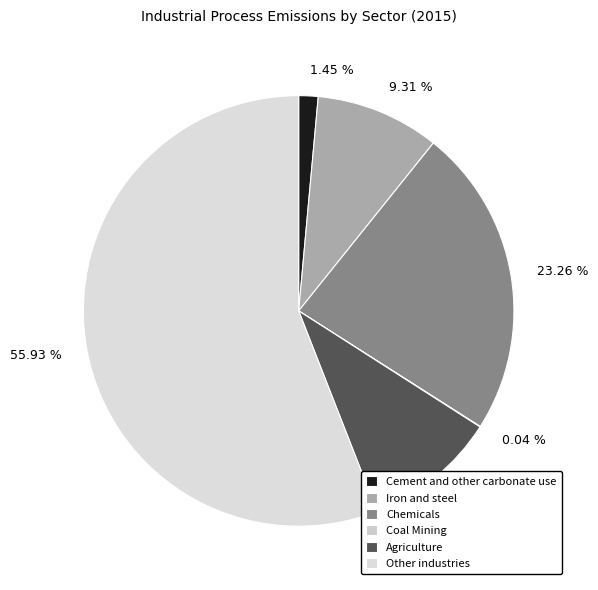

What is the ratio of the value at Agriculture to the value at Cement and other carbonate use?

6.9